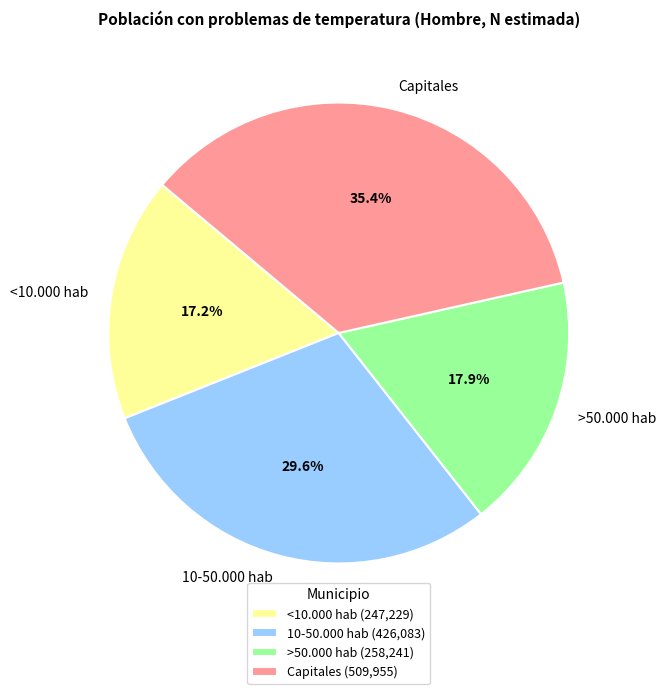

Which slice is the largest?

Capitales